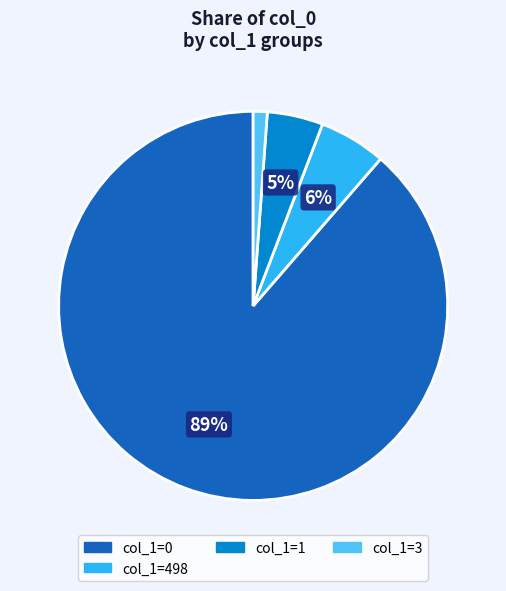

Is it true that col_1=3 is 1% of the pie?

True